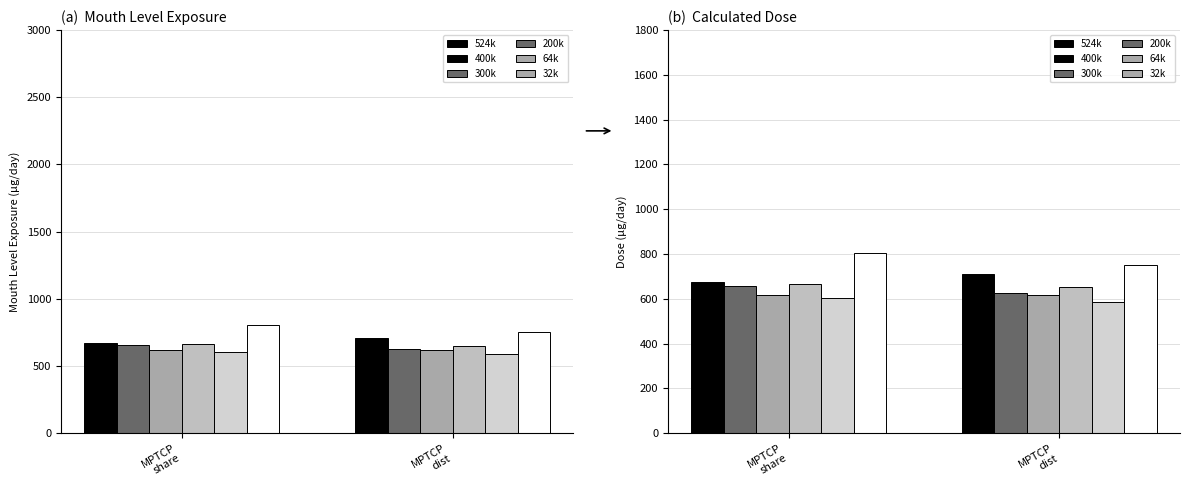

What position from the left is MPTCP_dist?

2